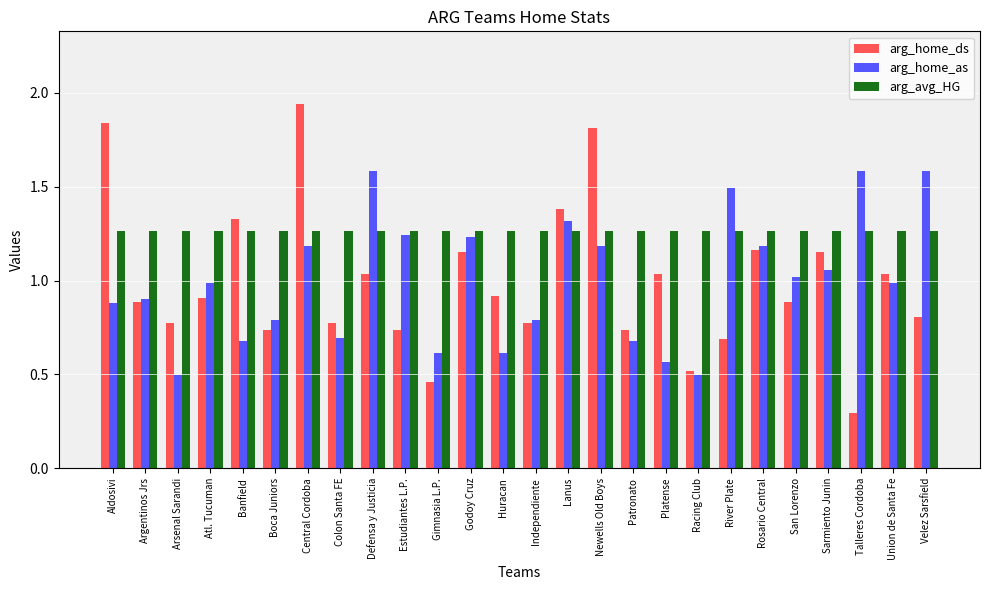

What is the sum of all arg_avg_HG values?

32.9